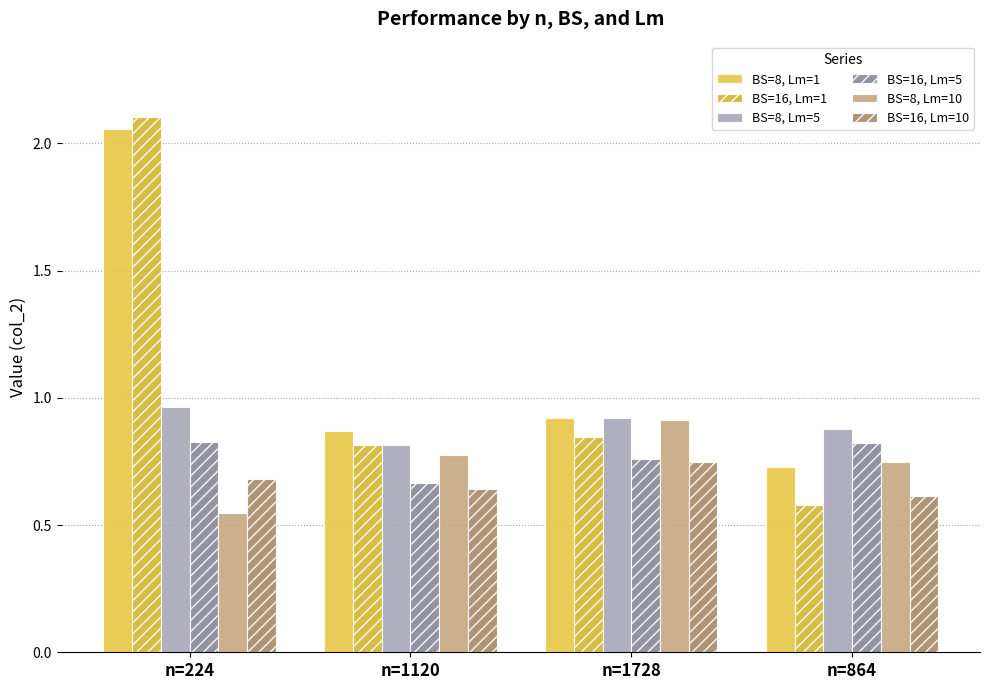

What is the difference between the highest and lowest values at n=224?

1.6